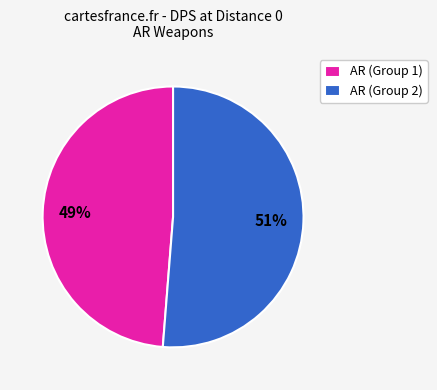

True or false: AR (Group 2) accounts for 51% of the total.

True